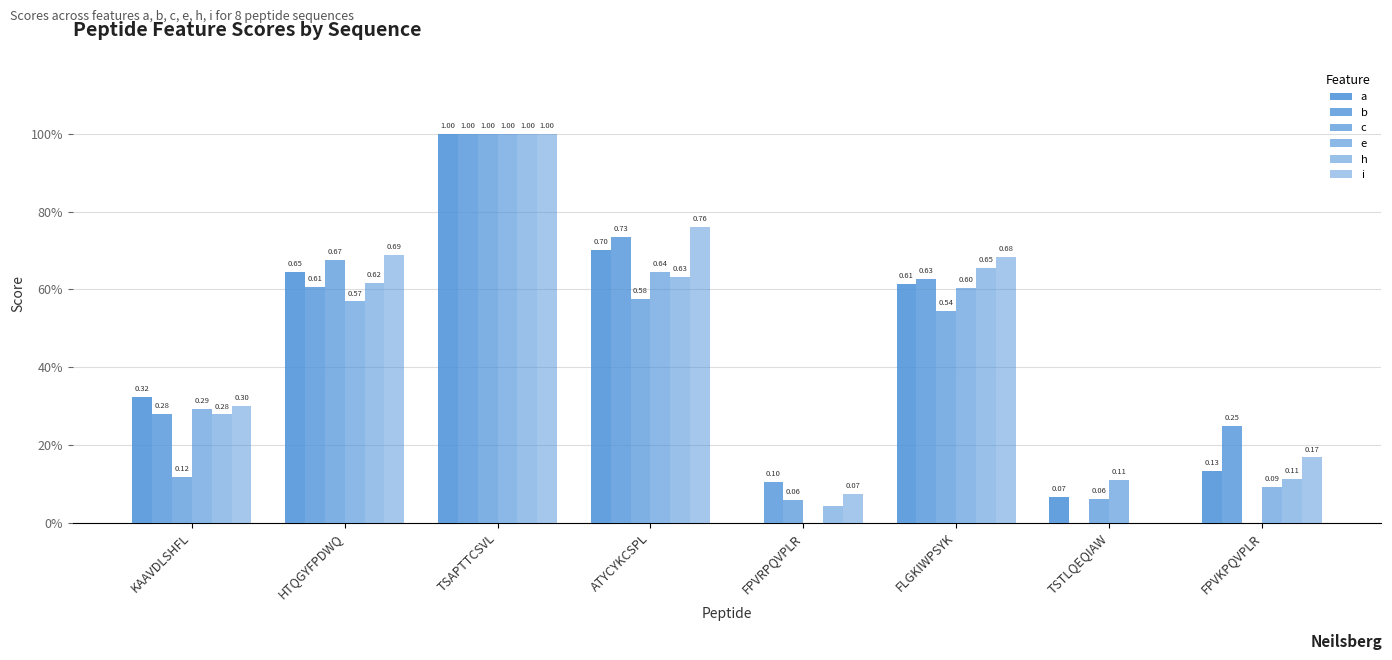

Reading left to right, list all the values displayed in this chart.

a: KAAVDLSHFL=0.3	HTQGYFPDWQ=0.6	TSAPTTCSVL=1.0	ATYCYKCSPL=0.7	FPVRPQVPLR=0.0	FLGKIWPSYK=0.6	TSTLQEQIAW=0.1	FPVKPQVPLR=0.1
b: KAAVDLSHFL=0.3	HTQGYFPDWQ=0.6	TSAPTTCSVL=1.0	ATYCYKCSPL=0.7	FPVRPQVPLR=0.1	FLGKIWPSYK=0.6	TSTLQEQIAW=0.0	FPVKPQVPLR=0.2
c: KAAVDLSHFL=0.1	HTQGYFPDWQ=0.7	TSAPTTCSVL=1.0	ATYCYKCSPL=0.6	FPVRPQVPLR=0.1	FLGKIWPSYK=0.5	TSTLQEQIAW=0.1	FPVKPQVPLR=0.0
e: KAAVDLSHFL=0.3	HTQGYFPDWQ=0.6	TSAPTTCSVL=1.0	ATYCYKCSPL=0.6	FPVRPQVPLR=0.0	FLGKIWPSYK=0.6	TSTLQEQIAW=0.1	FPVKPQVPLR=0.1
h: KAAVDLSHFL=0.3	HTQGYFPDWQ=0.6	TSAPTTCSVL=1.0	ATYCYKCSPL=0.6	FPVRPQVPLR=0.0	FLGKIWPSYK=0.7	TSTLQEQIAW=0.0	FPVKPQVPLR=0.1
i: KAAVDLSHFL=0.3	HTQGYFPDWQ=0.7	TSAPTTCSVL=1.0	ATYCYKCSPL=0.8	FPVRPQVPLR=0.1	FLGKIWPSYK=0.7	TSTLQEQIAW=0.0	FPVKPQVPLR=0.2